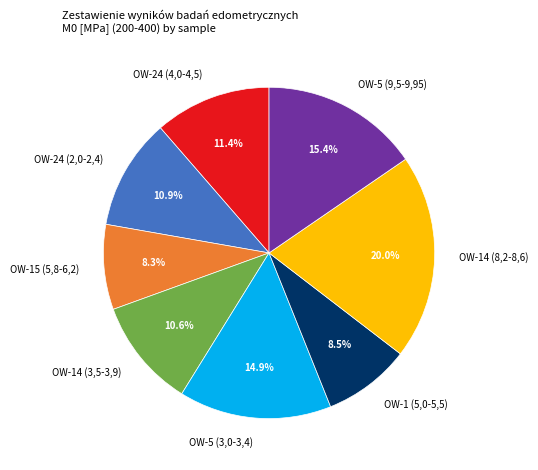

Does any single category account for the majority?

No